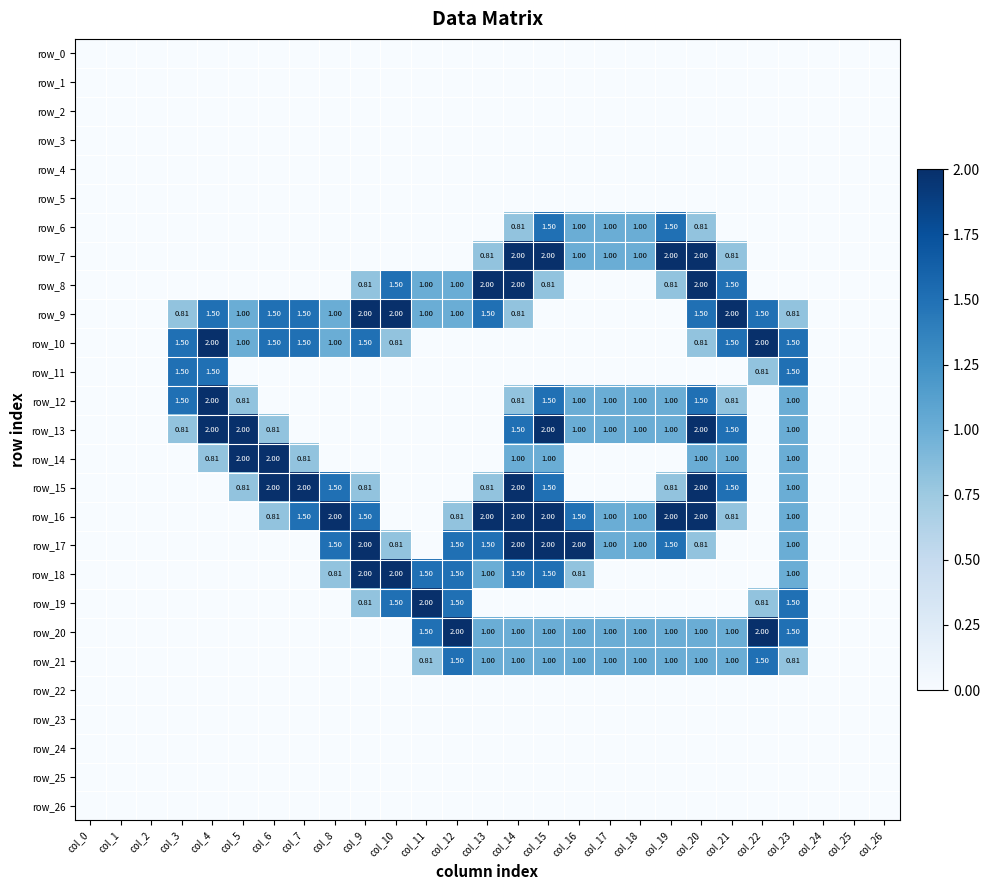

At how many categories does at least one series exceed 0?

21